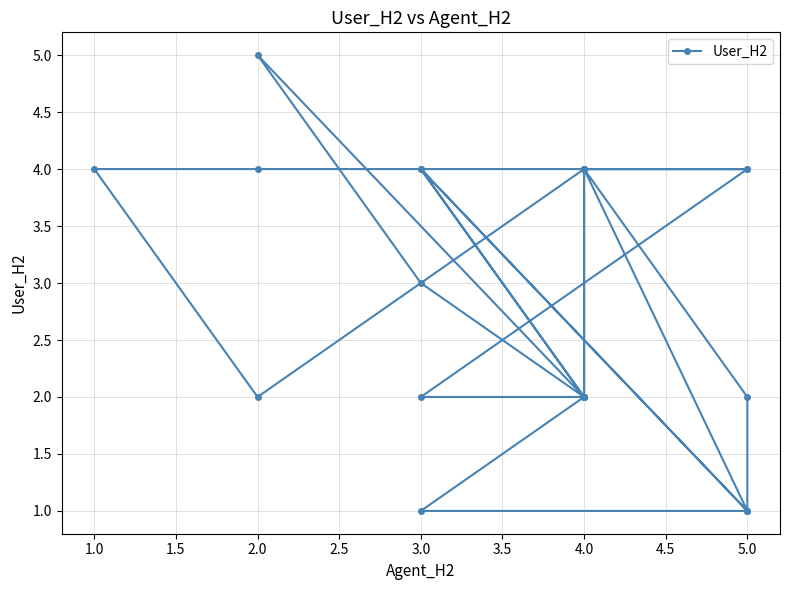

Reading right to left, list all the values displayed in this chart.

4	2	4	1	1	2	2	3	5	2	2	4	4	2	4	1	2	4	2	4	4	4	4	1